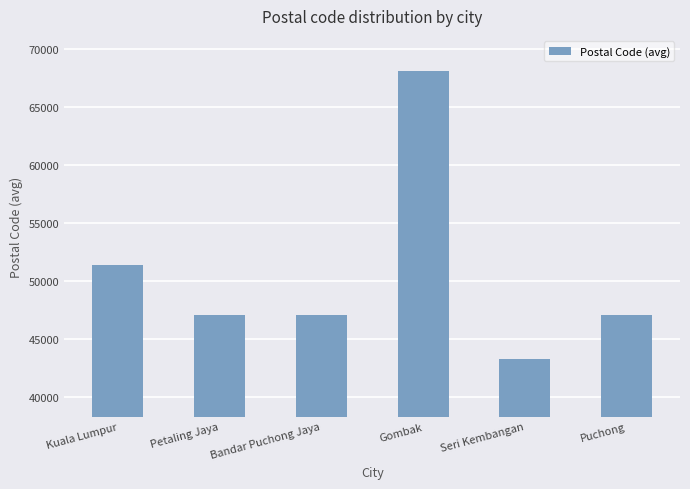

Is it true that the value at Puchong is 72539?

False